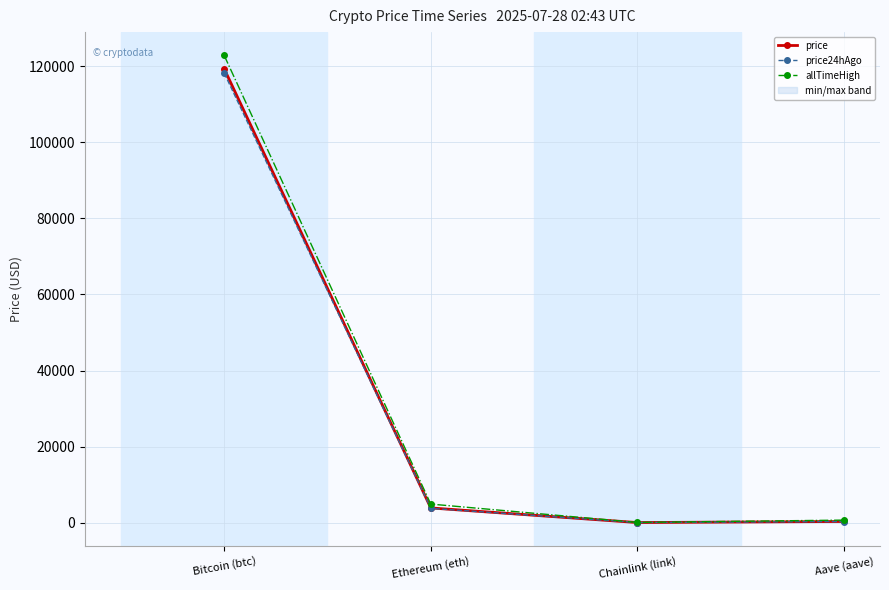

How many data points does each series have?

4